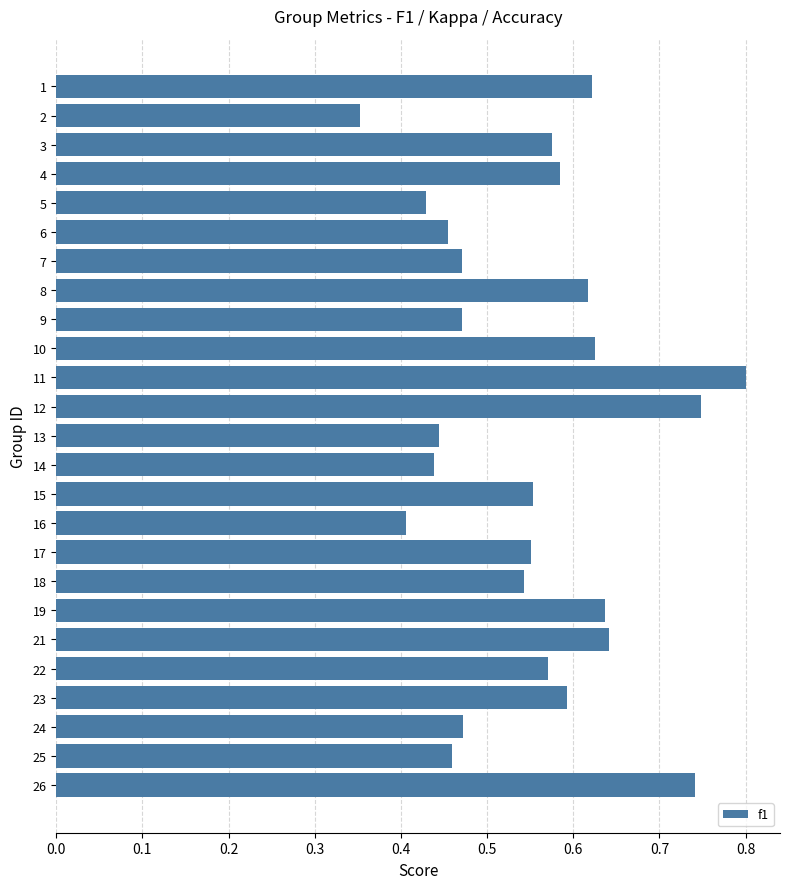

The value at 8 is 0.6. True or false?

True